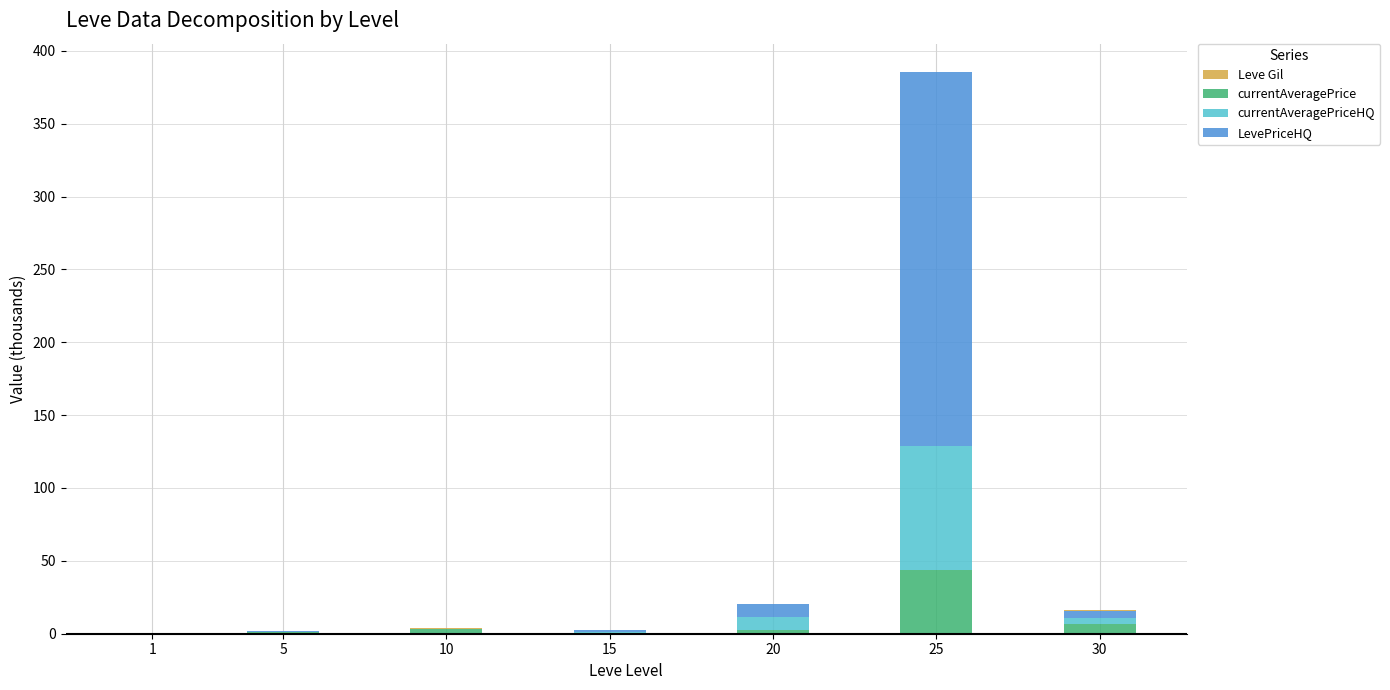

What is the sum of the currentAveragePrice values at 1 and 5?

1.0